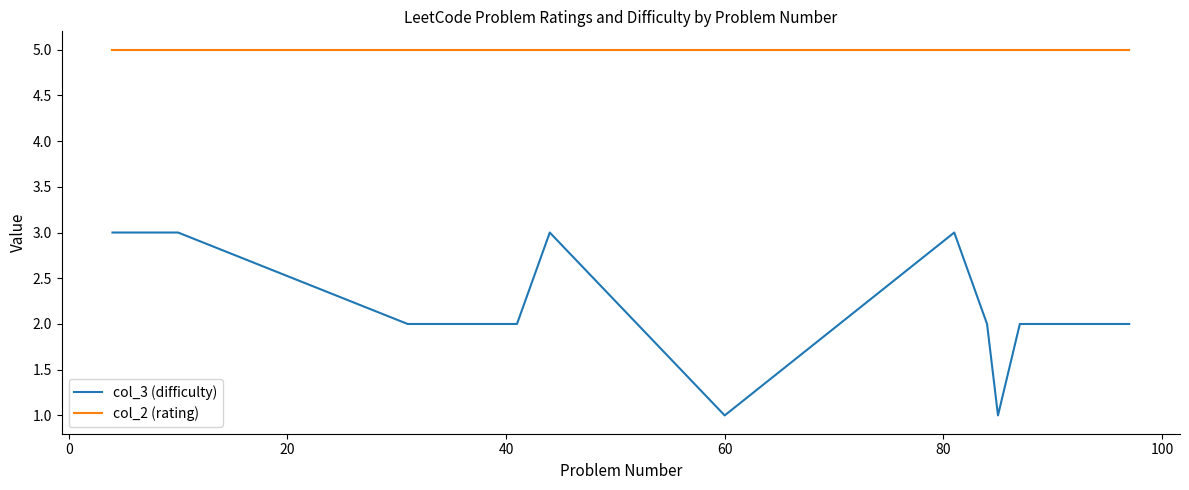

What is the minimum value shown in the chart?

1